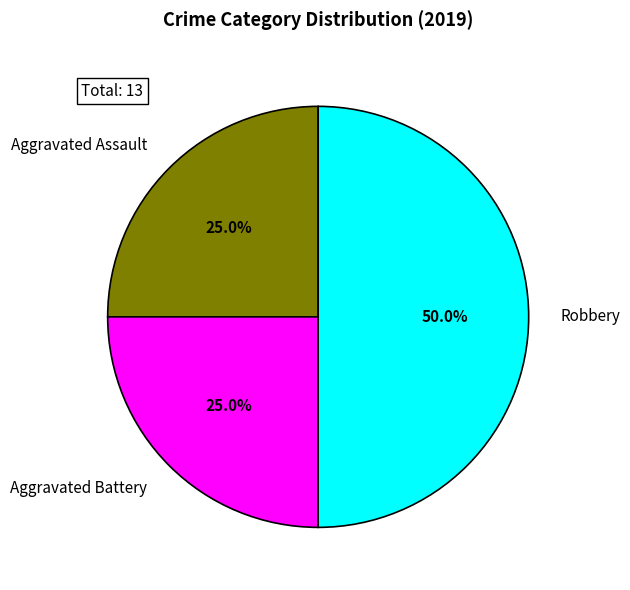

What is the change in value from Aggravated Assault to Robbery?

+3